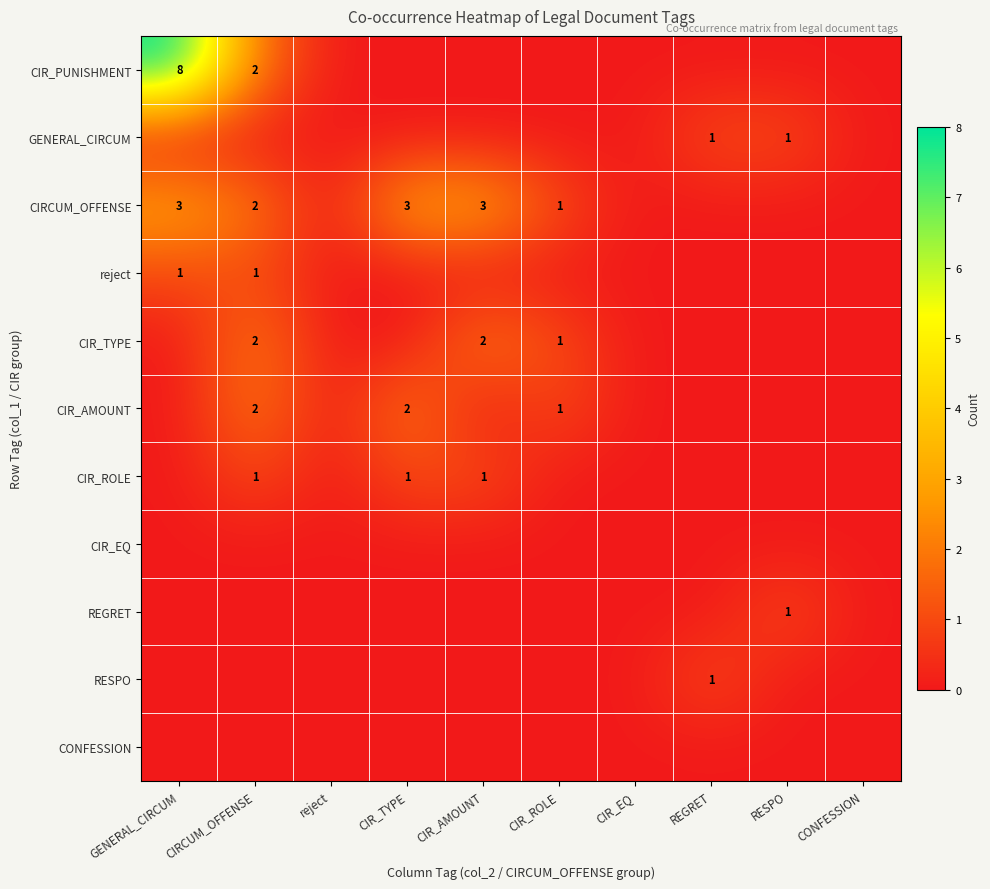

The CIRCUM_OFFENSE series shows 2 at CIRCUM_OFFENSE. True or false?

True